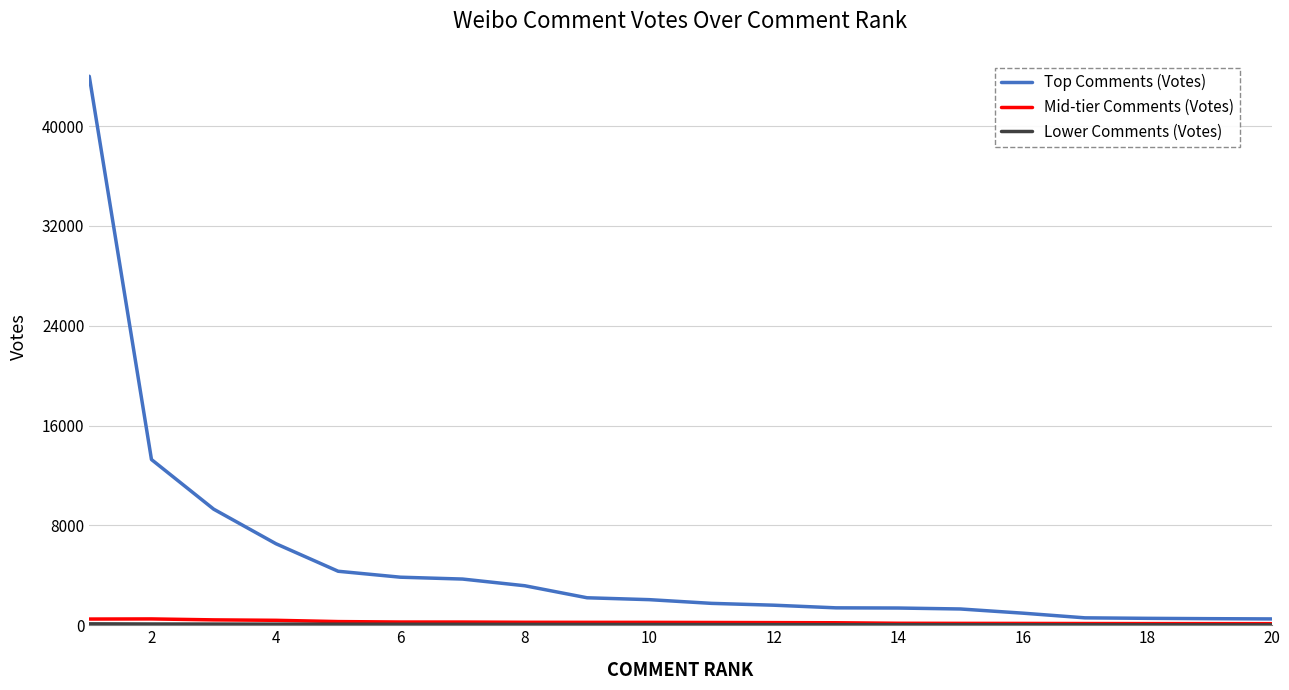

Which series has the largest total across all categories?

Top Comments (Votes)